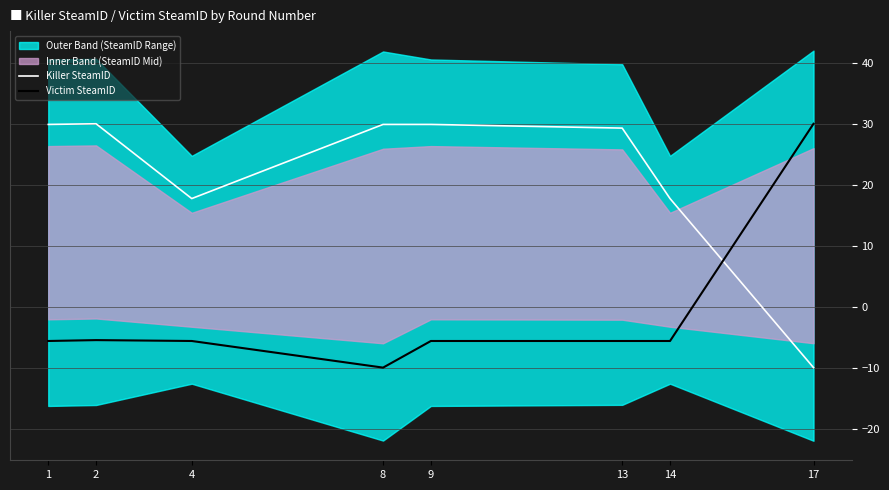

List the series in order of their overall mean, highest first.

Killer SteamID, Victim SteamID